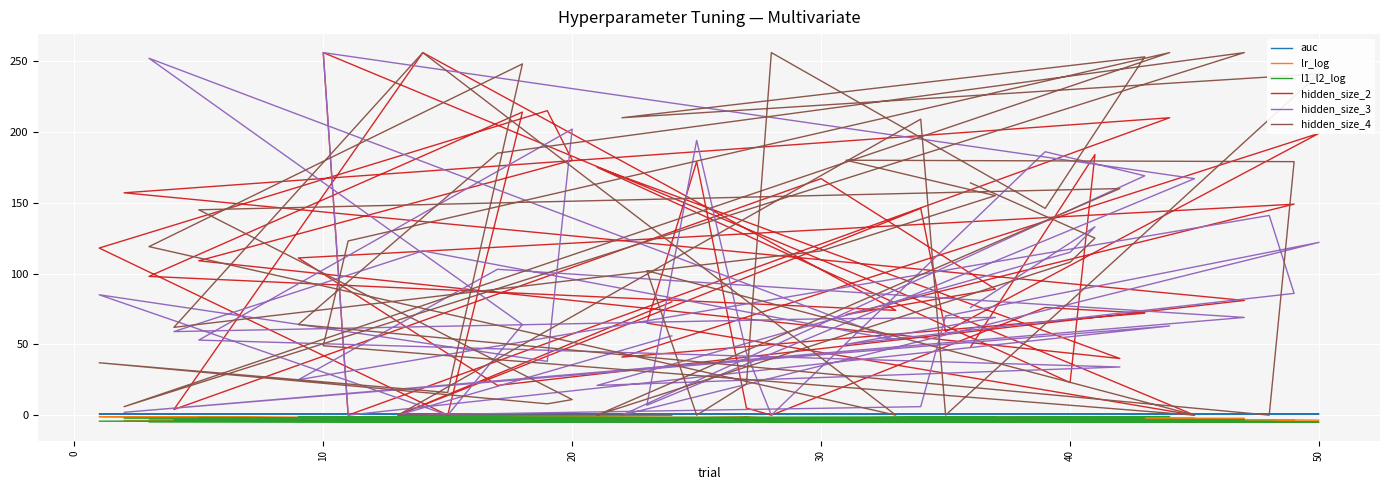

True or false: hidden_size_4 has more than 2 points higher than both neighbors.

True